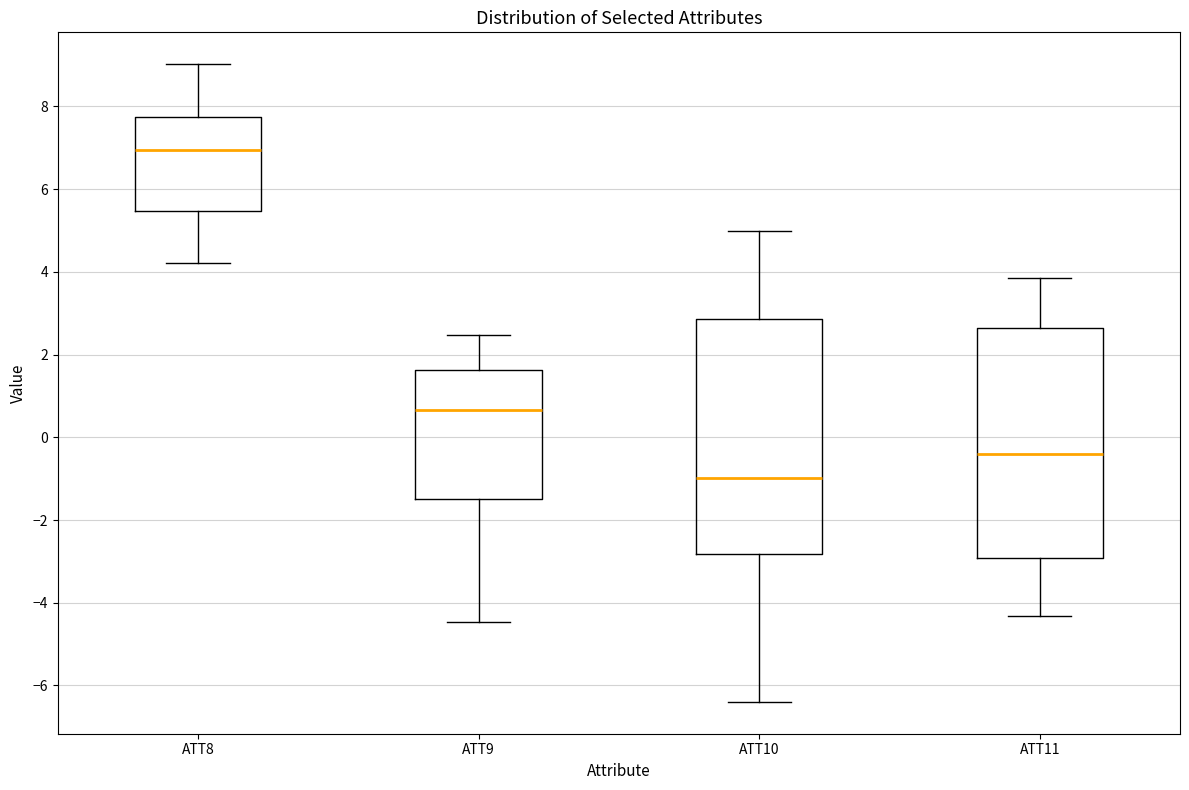

Reading left to right, transcribe this box plot: for each box, give where its median line is, the range the box spans, and where its two whiskers end, as read against the y-axis. The values are not printed on the chart, so give them approximately, as read against the axis.

ATT8: median 7.0, box 5.4 to 7.8, whiskers 4.2 to 9.0
ATT9: median 0.6, box -1.4 to 1.6, whiskers -4.4 to 2.4
ATT10: median -1.0, box -2.8 to 2.8, whiskers -6.4 to 5.0
ATT11: median -0.4, box -3.0 to 2.6, whiskers -4.4 to 3.8